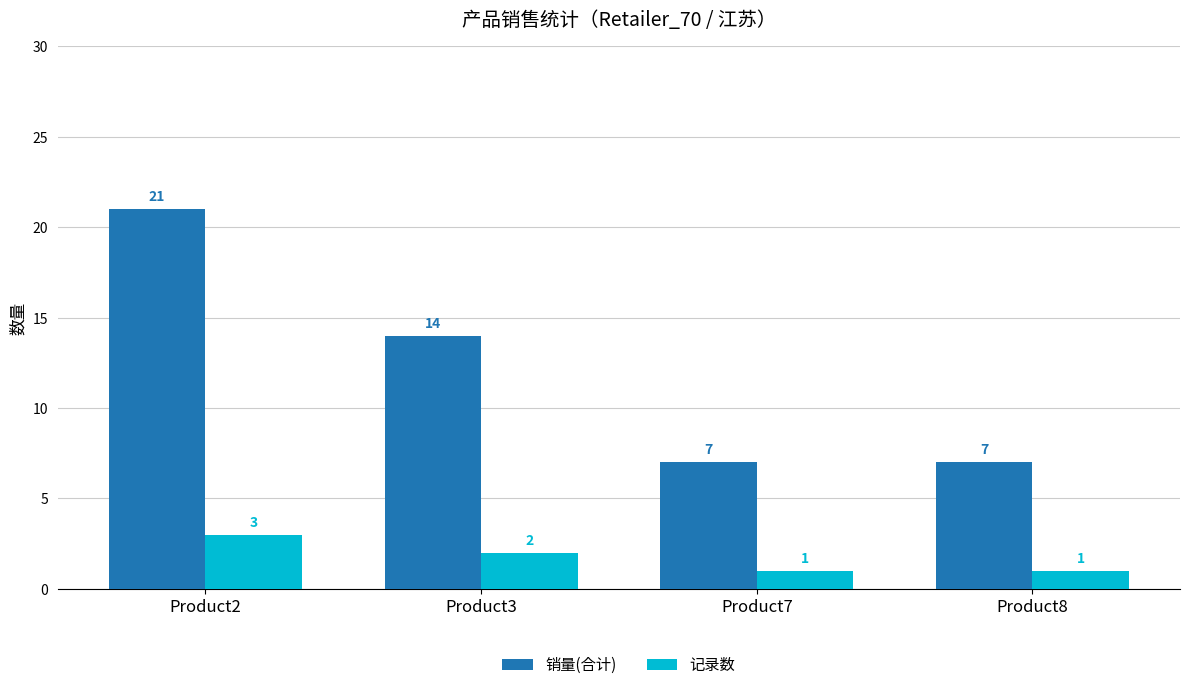

How many 销量(合计) values are between 7 and 21?

4